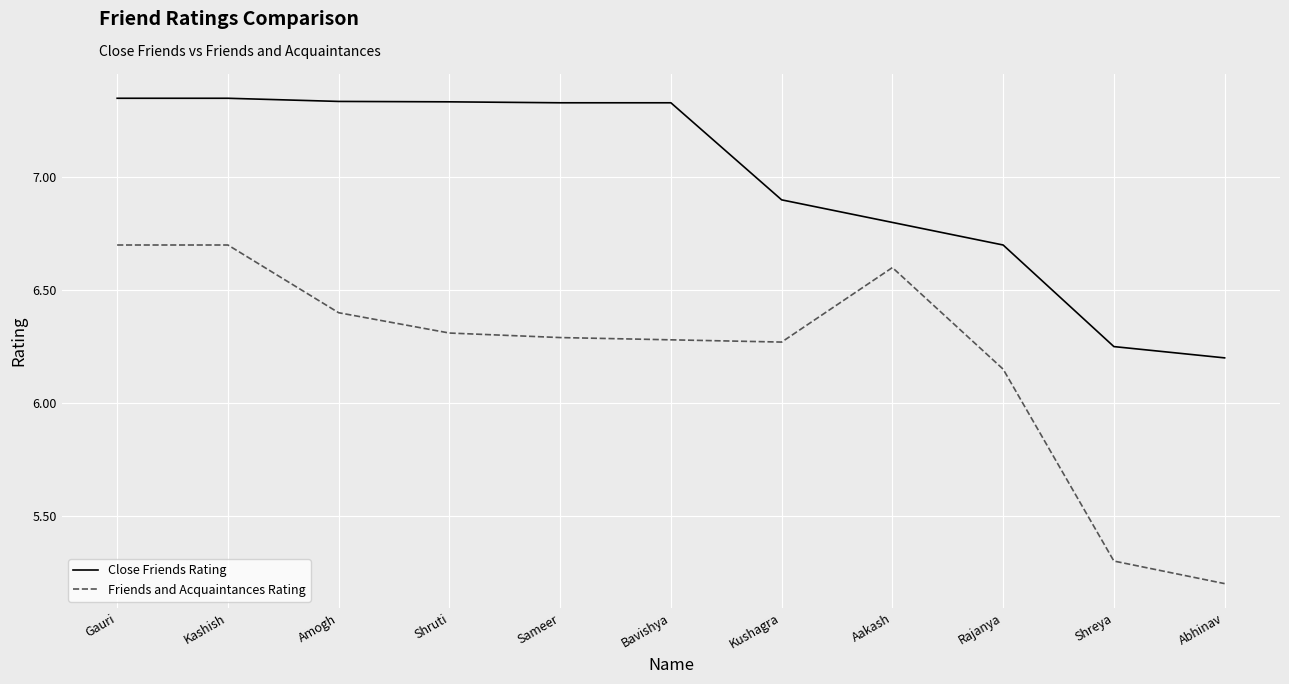

What is the difference between the Friends and Acquaintances Rating values at Aakash and Kushagra?

0.3